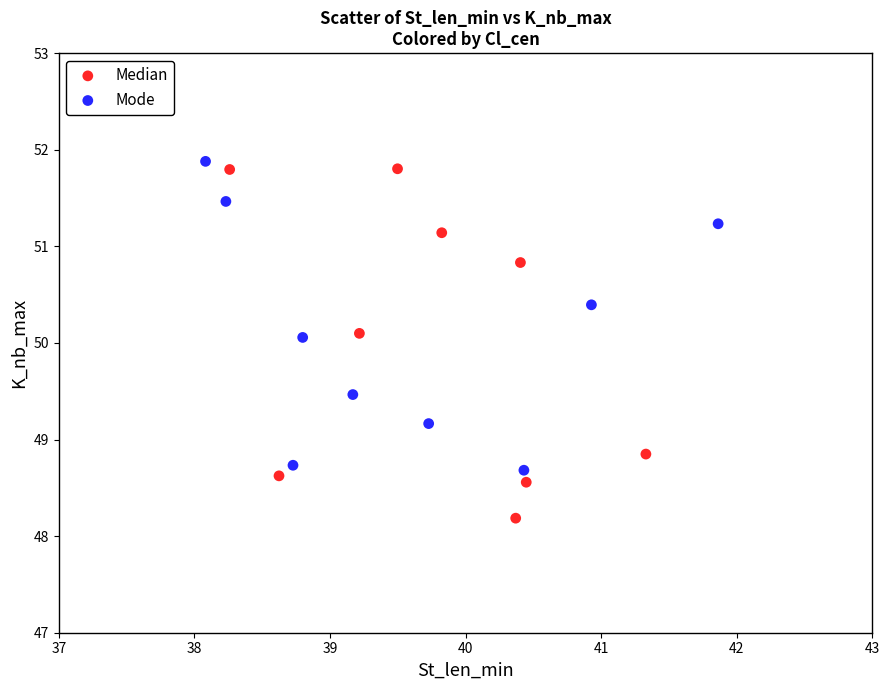

Which series has the largest Y range (max minus min)?

Median